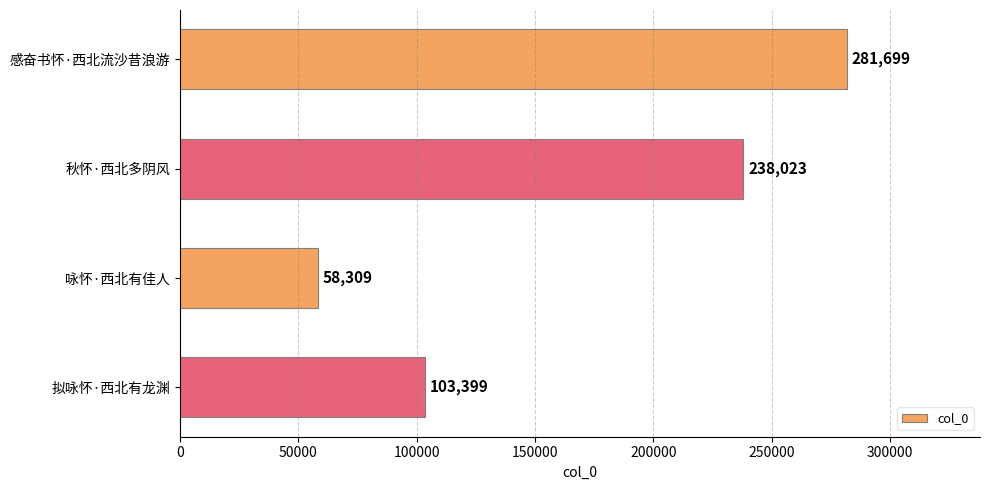

What is the average value?

170358